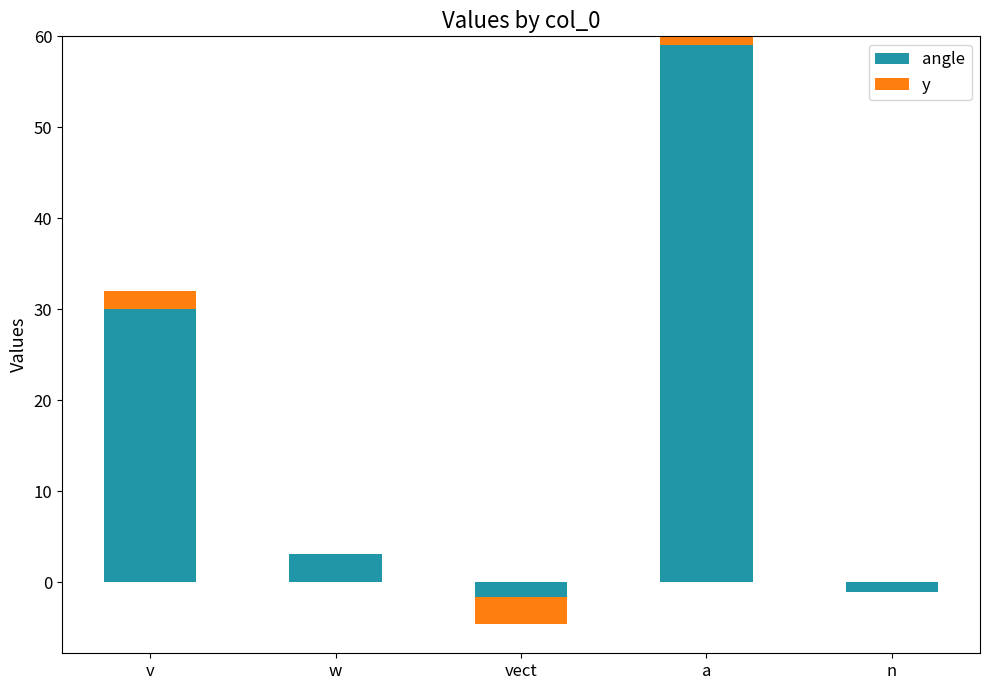

Which series changed the most between v and w?

angle